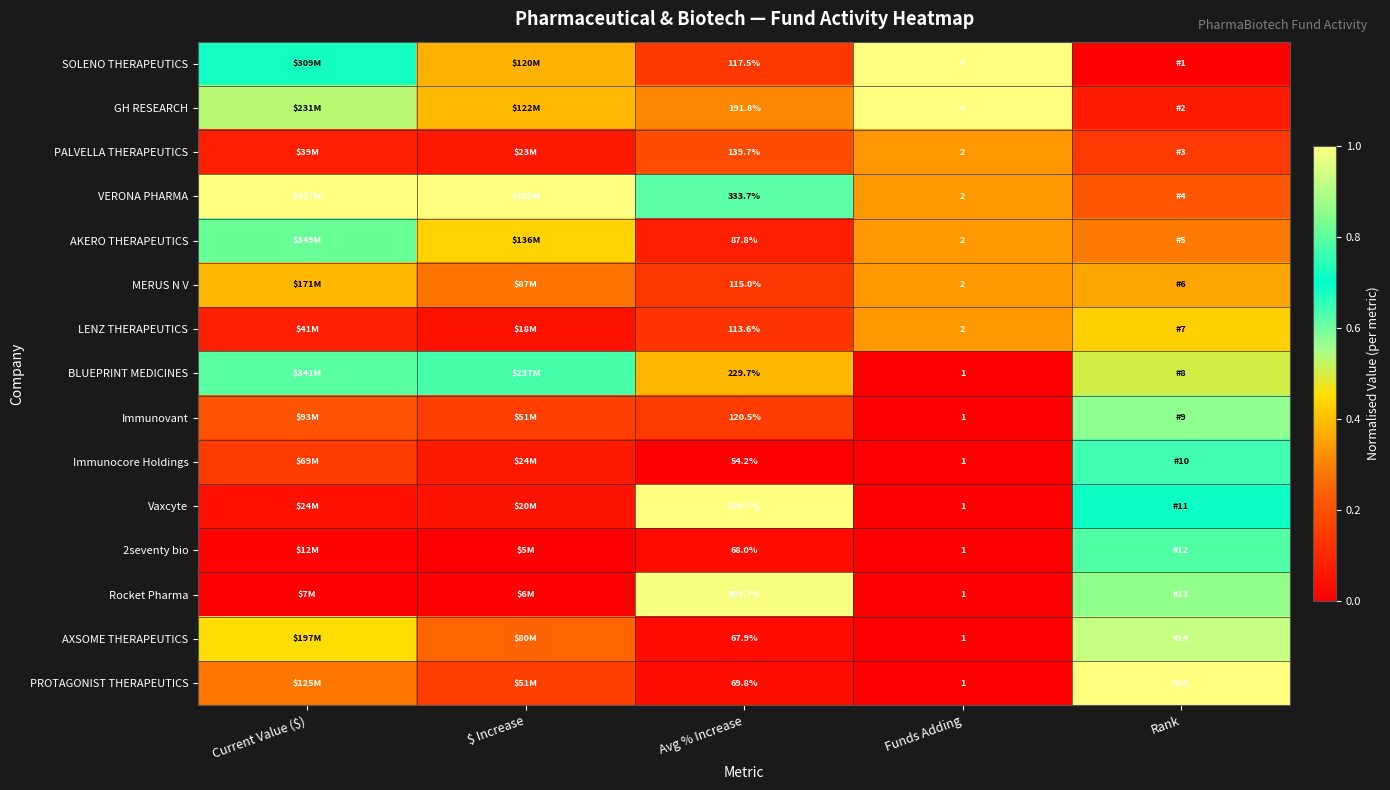

Is the value of PROTAGONIST THERAPEUTICS at Avg % Increase greater than the value of BLUEPRINT MEDICINES at Funds Adding?

Yes